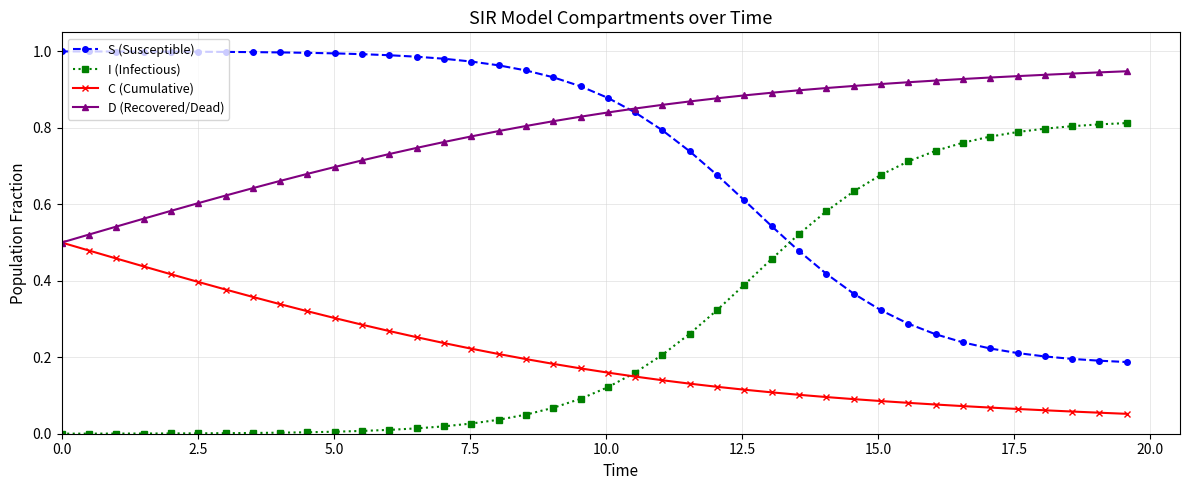

What is the sum of all C (Cumulative) values?

8.3